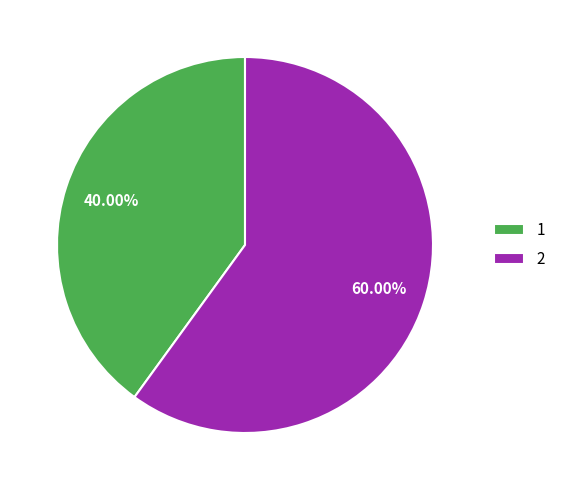

To the nearest percent, what is the difference between the 1 and 2 slice percentages?

20%